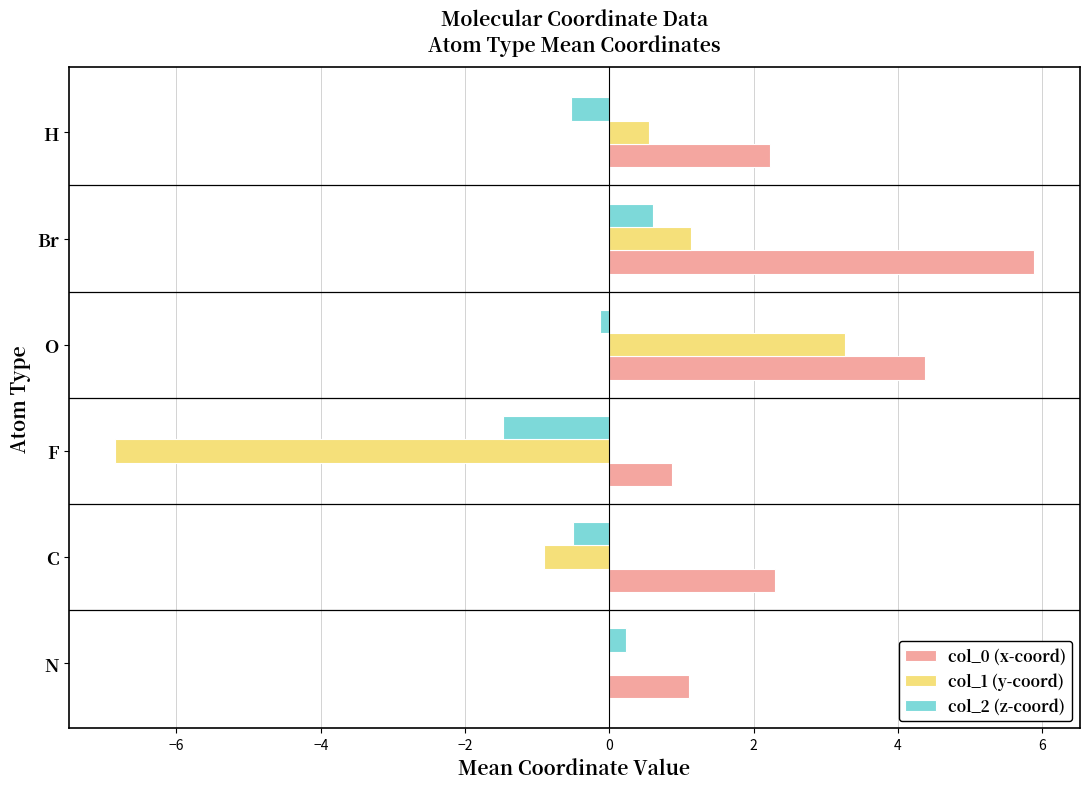

Is it true that col_2 (z-coord) equals -2.1 at F?

False